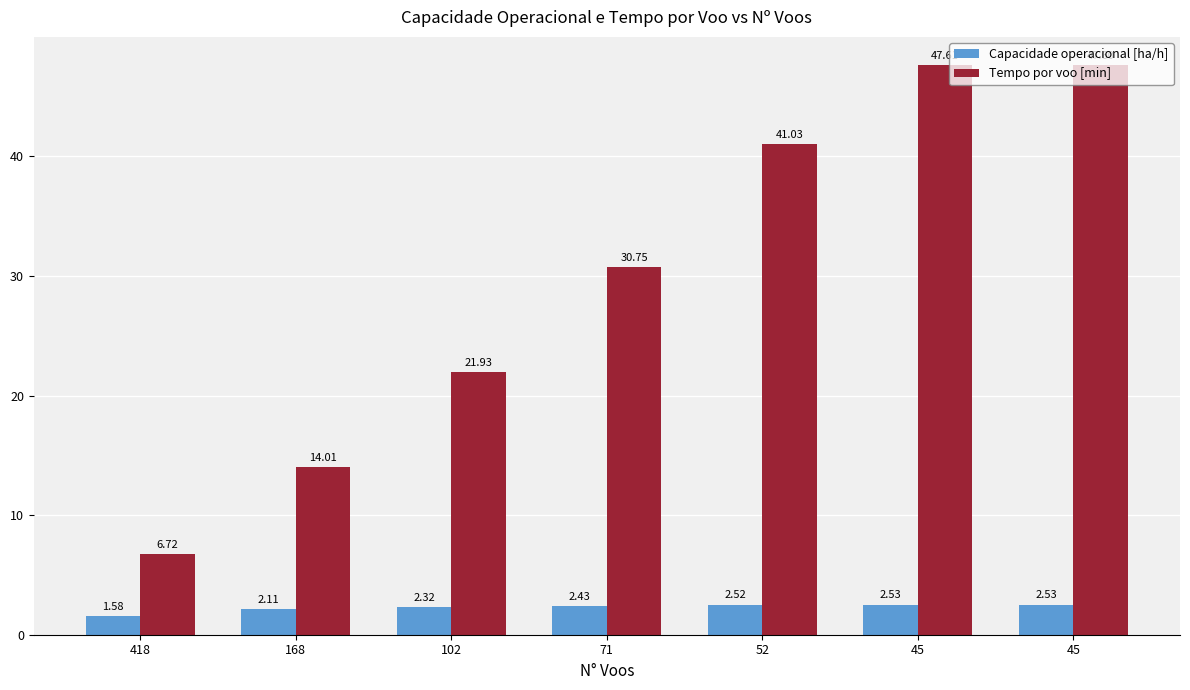

Are the bars grouped side by side (vs. stacked)?

Yes